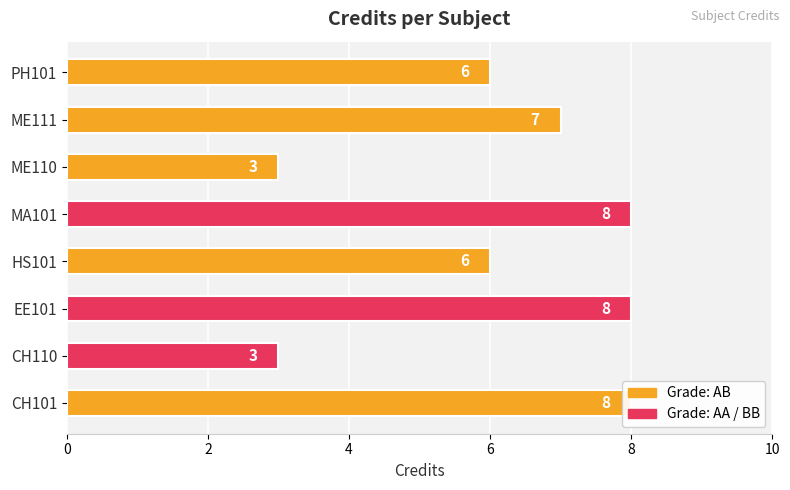

Are the bars grouped side by side (vs. stacked)?

No